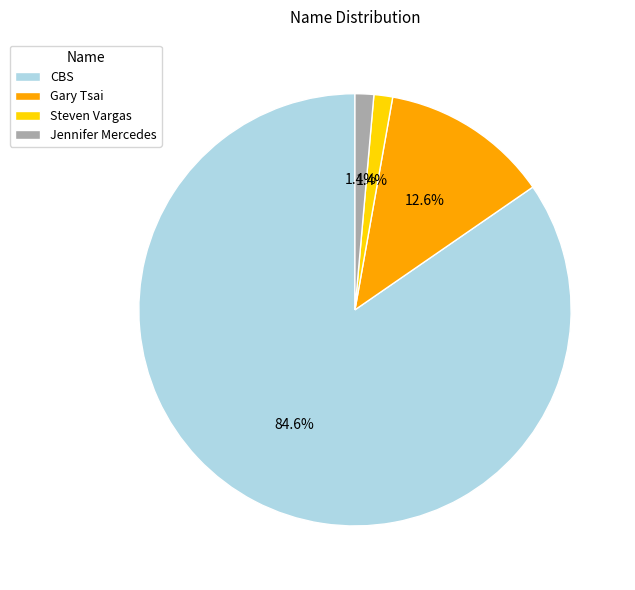

Is it true that Gary Tsai is 1% of the pie?

False